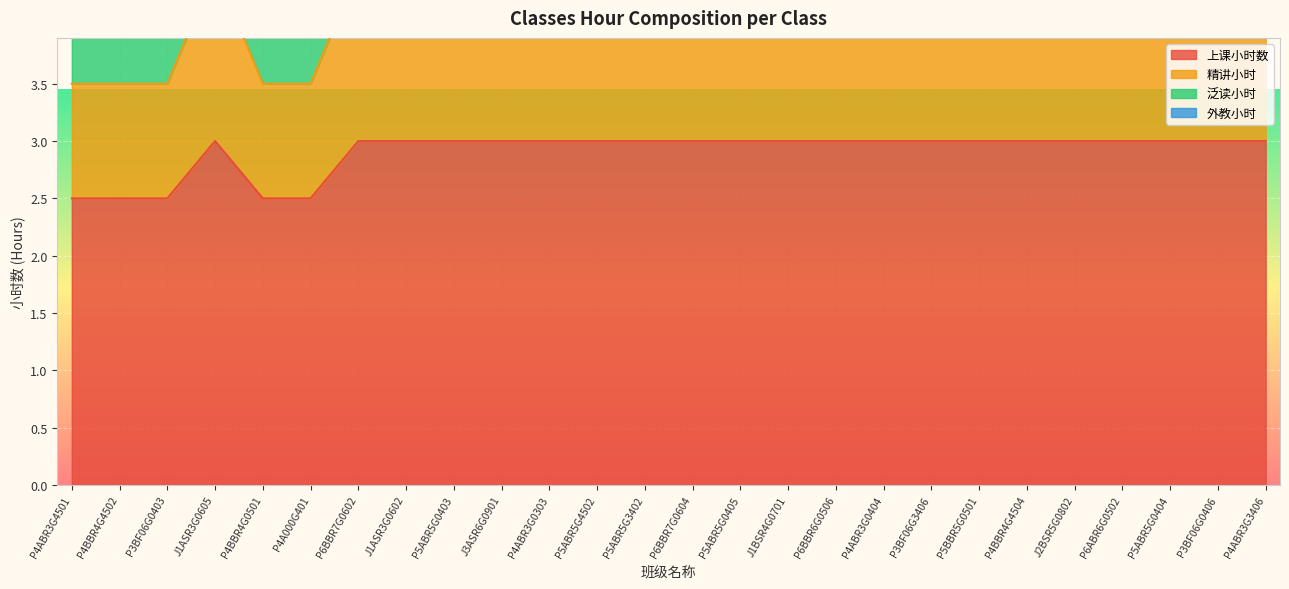

What position from the right is P5ABR5G3402?

14